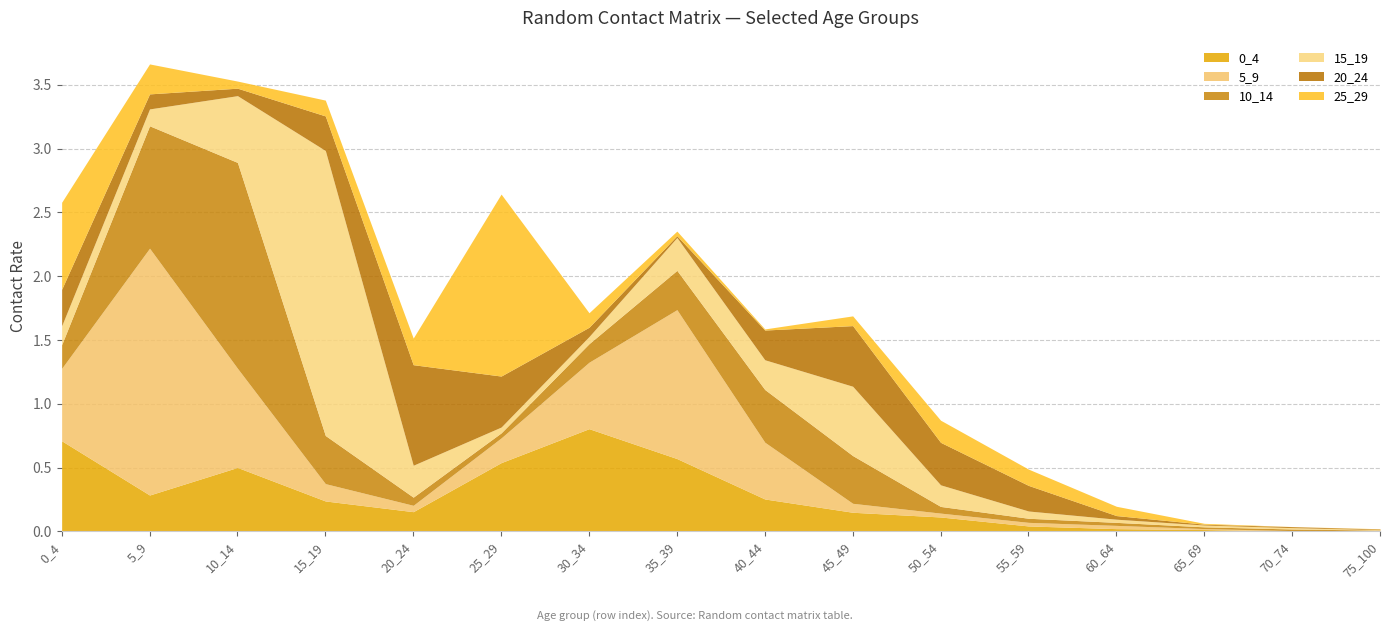

Reading left to right, extract all data points from this chart.

0_4: 0_4=0.7	5_9=0.3	10_14=0.5	15_19=0.2	20_24=0.2	25_29=0.5	30_34=0.8	35_39=0.6	40_44=0.3	45_49=0.1	50_54=0.1	55_59=0.0	60_64=0.0	65_69=0.0	70_74=0.0	75_100=0.0
5_9: 0_4=0.6	5_9=1.9	10_14=0.8	15_19=0.1	20_24=0.0	25_29=0.2	30_34=0.5	35_39=1.2	40_44=0.4	45_49=0.1	50_54=0.0	55_59=0.0	60_64=0.0	65_69=0.0	70_74=0.0	75_100=0.0
10_14: 0_4=0.2	5_9=1.0	10_14=1.6	15_19=0.4	20_24=0.1	25_29=0.0	30_34=0.1	35_39=0.3	40_44=0.4	45_49=0.4	50_54=0.1	55_59=0.0	60_64=0.0	65_69=0.0	70_74=0.0	75_100=0.0
15_19: 0_4=0.1	5_9=0.1	10_14=0.5	15_19=2.2	20_24=0.3	25_29=0.0	30_34=0.1	35_39=0.3	40_44=0.2	45_49=0.5	50_54=0.2	55_59=0.1	60_64=0.0	65_69=0.0	70_74=0.0	75_100=0.0
20_24: 0_4=0.3	5_9=0.1	10_14=0.1	15_19=0.3	20_24=0.8	25_29=0.4	30_34=0.1	35_39=0.0	40_44=0.2	45_49=0.5	50_54=0.3	55_59=0.2	60_64=0.0	65_69=0.0	70_74=0.0	75_100=0.0
25_29: 0_4=0.7	5_9=0.2	10_14=0.1	15_19=0.1	20_24=0.2	25_29=1.4	30_34=0.1	35_39=0.0	40_44=0.0	45_49=0.1	50_54=0.2	55_59=0.1	60_64=0.1	65_69=0.0	70_74=0.0	75_100=0.0